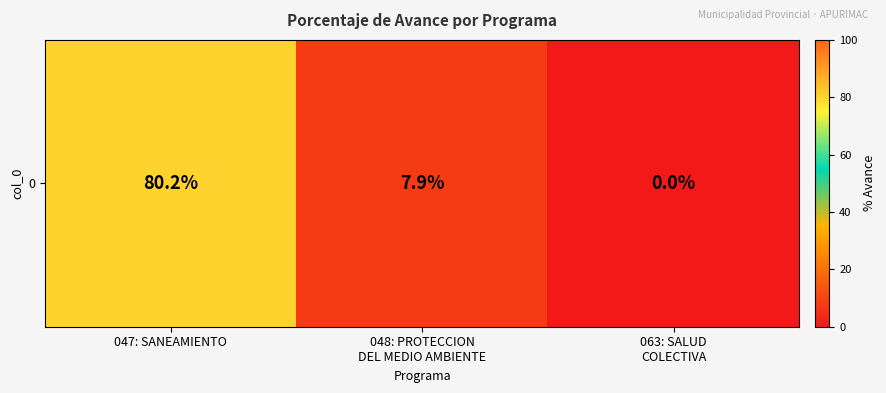

True or false: the data shows 4.9 at 048: PROTECCION
DEL MEDIO AMBIENTE.

False